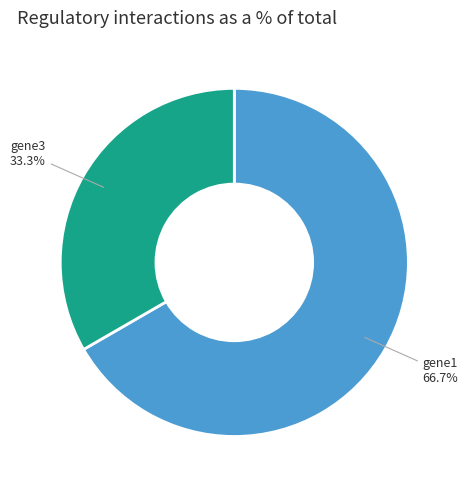

To the nearest percent, what is the difference between the largest and smallest slice percentages?

33%